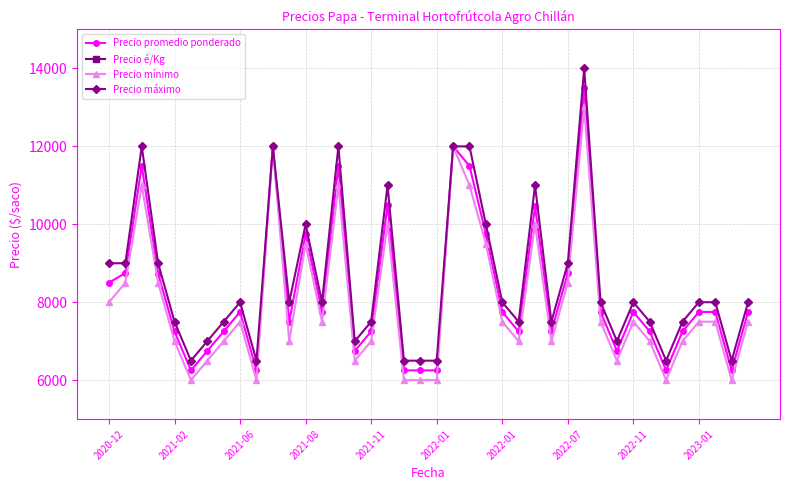

Reading left to right, list all the values displayed in this chart.

Precio promedio ponderado: 8500	8750	11500	8733	7250	6250	6750	7250	7750	6250	12000	7500	9750	7750	11500	6750	7250	10500	6250	6250	6250	12000	11500	9750	7750	7250	10462	7250	8750	13500	7750	6750	7750	7250	6250	7250	7750	7750	6250	7750
Precio é/Kg: 340	350	460	349	290	250	270	290	310	250	480	300	390	310	460	270	290	420	250	250	250	480	460	390	310	290	418	290	350	540	310	270	310	290	250	290	310	310	250	310
Precio mínimo: 8000	8500	11000	8500	7000	6000	6500	7000	7500	6000	12000	7000	9500	7500	11000	6500	7000	10000	6000	6000	6000	12000	11000	9500	7500	7000	10000	7000	8500	13000	7500	6500	7500	7000	6000	7000	7500	7500	6000	7500
Precio máximo: 9000	9000	12000	9000	7500	6500	7000	7500	8000	6500	12000	8000	10000	8000	12000	7000	7500	11000	6500	6500	6500	12000	12000	10000	8000	7500	11000	7500	9000	14000	8000	7000	8000	7500	6500	7500	8000	8000	6500	8000